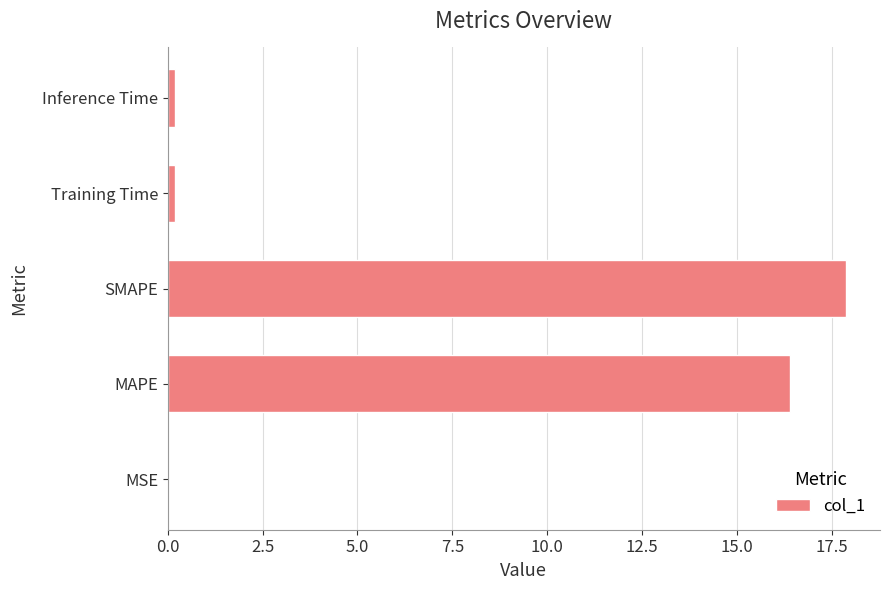

What is the sum of all values?

34.7